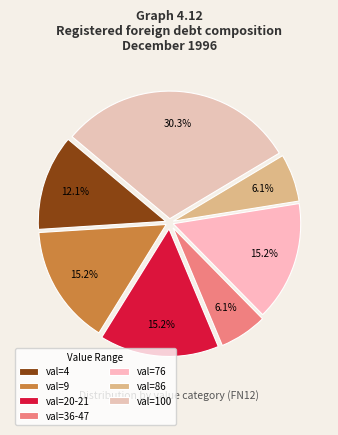

How many slices are in this pie chart?

7